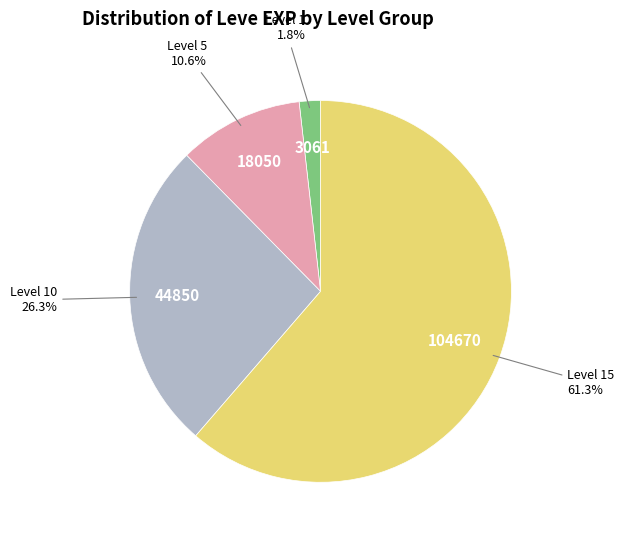

Rank the categories by value from highest to lowest.

Level 15, Level 10, Level 5, Level 1